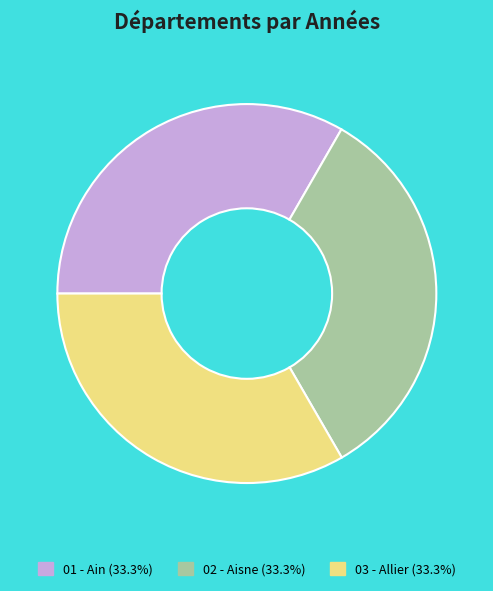

What is the ratio of the value at 02 - Aisne to the value at 01 - Ain?

1.0